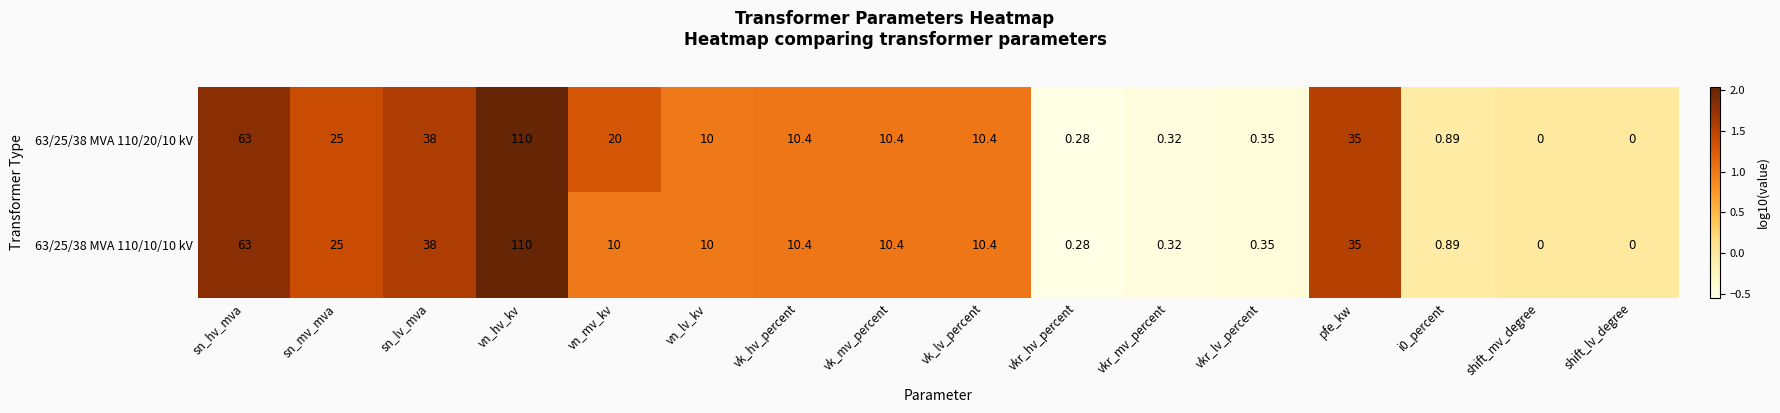

Which category has the highest value in the 63/25/38 MVA 110/10/10 kV series?

vn_hv_kv